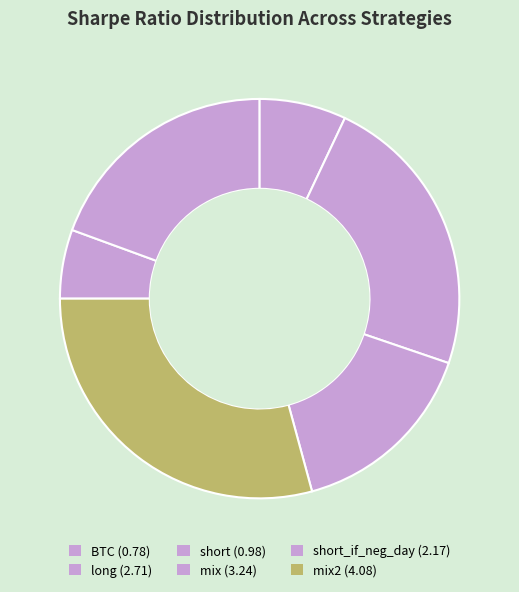

Which category has the biggest portion of the pie?

mix2